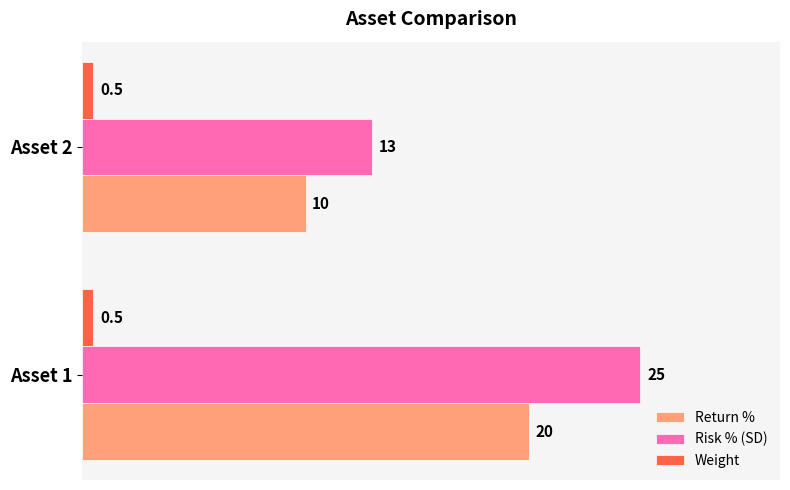

What is the average value of the Return % series?

15.0